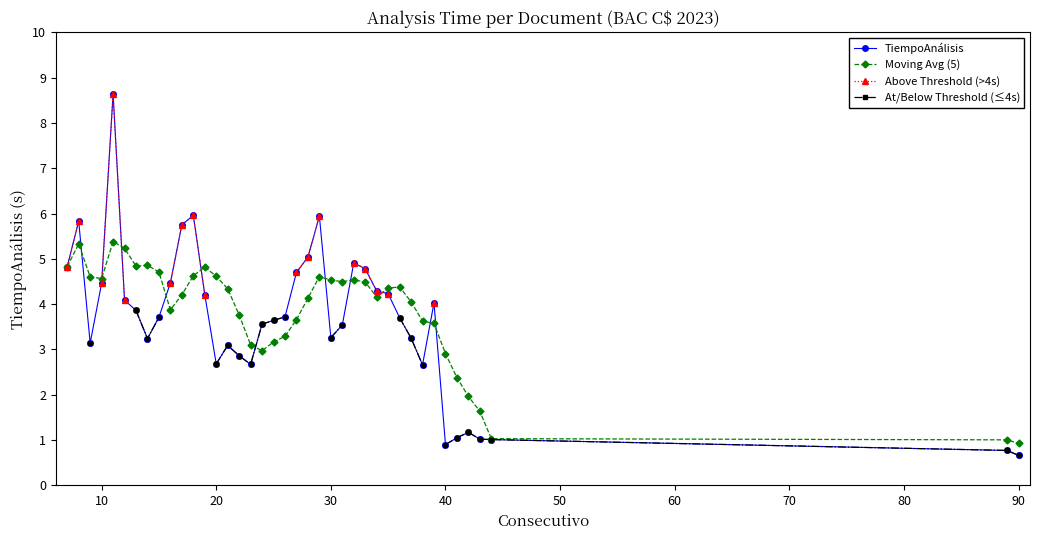

Is this an area chart (filled region under the line)?

No